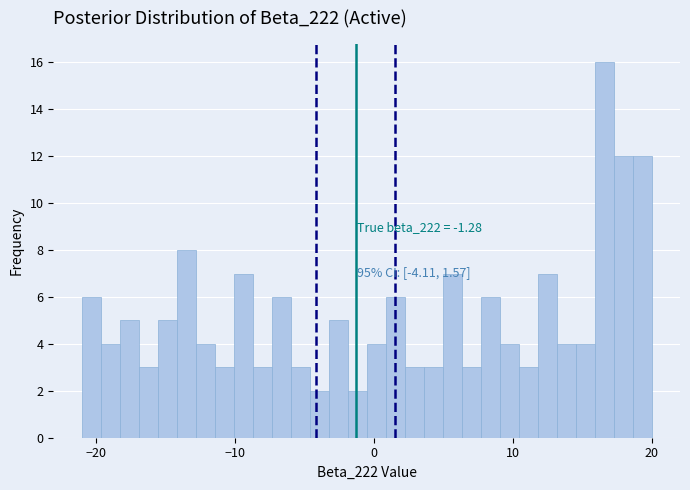

Read against the x-axis, roughly where is the centre of the tallest bar?

17